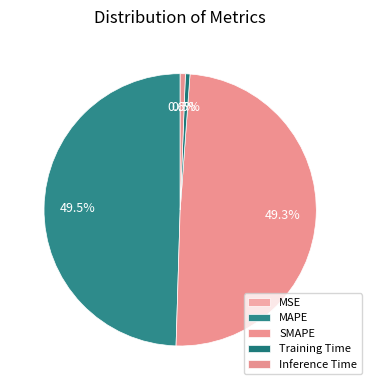

What percentage do MAPE and SMAPE together represent?

98.8%